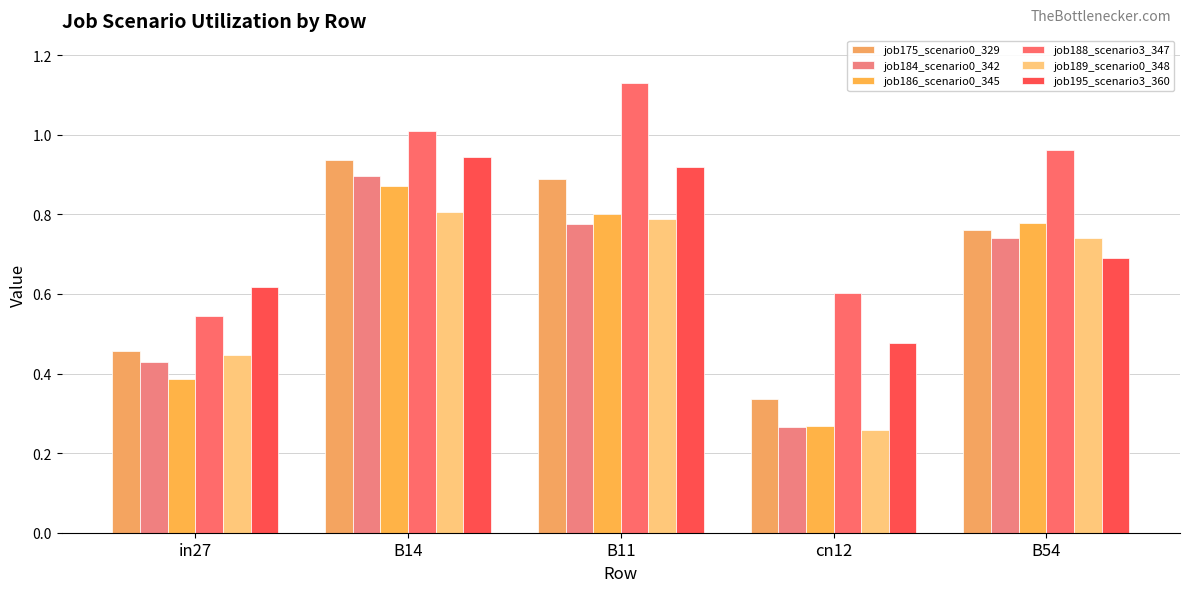

Which series has the largest total across all categories?

job188_scenario3_347